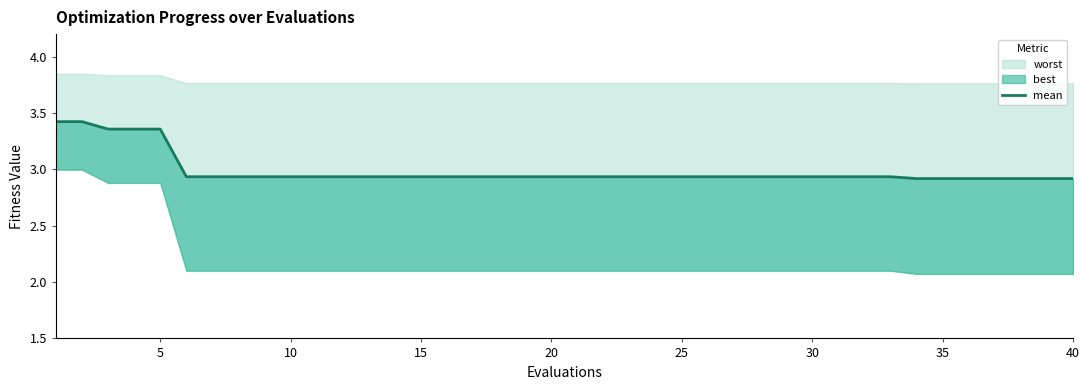

What is the value of the 29th point from the left?

2.9